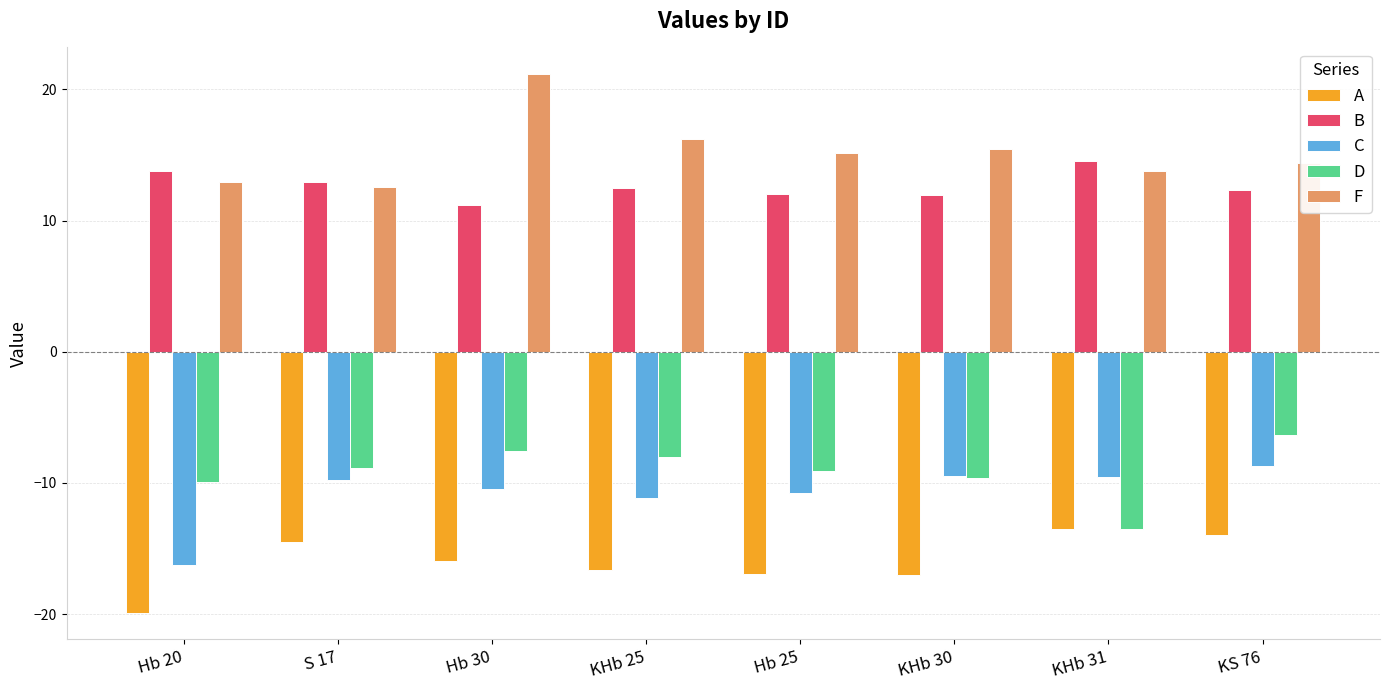

What is the difference between the C values at KS 76 and Hb 25?

2.1